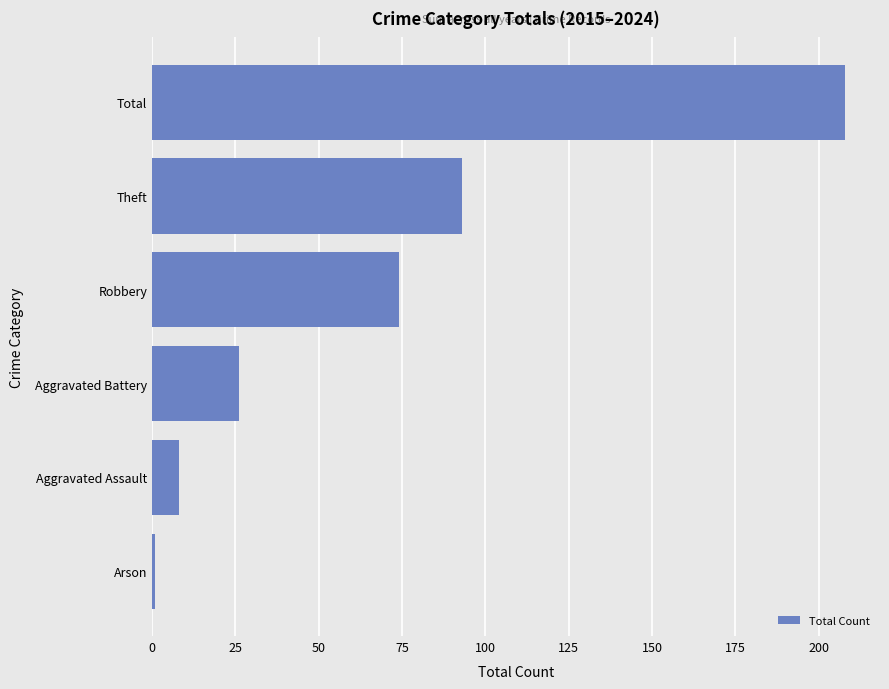

What is the sum of all values?

410